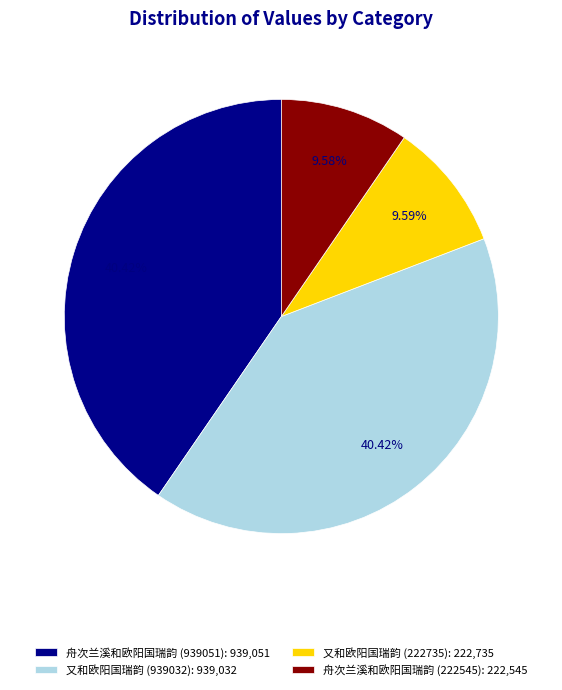

Approximately how many times larger is the value at 又和欧阳国瑞韵 (939032): 939,032 compared to 舟次兰溪和欧阳国瑞韵 (222545): 222,545?

4.2